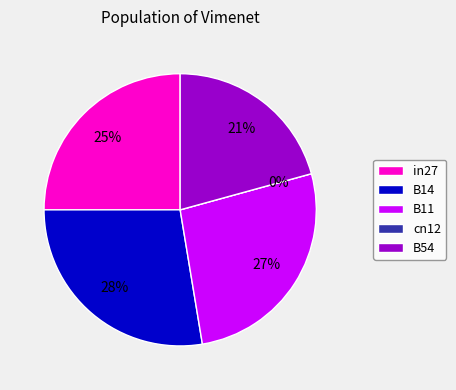

How many slices are in this pie chart?

5